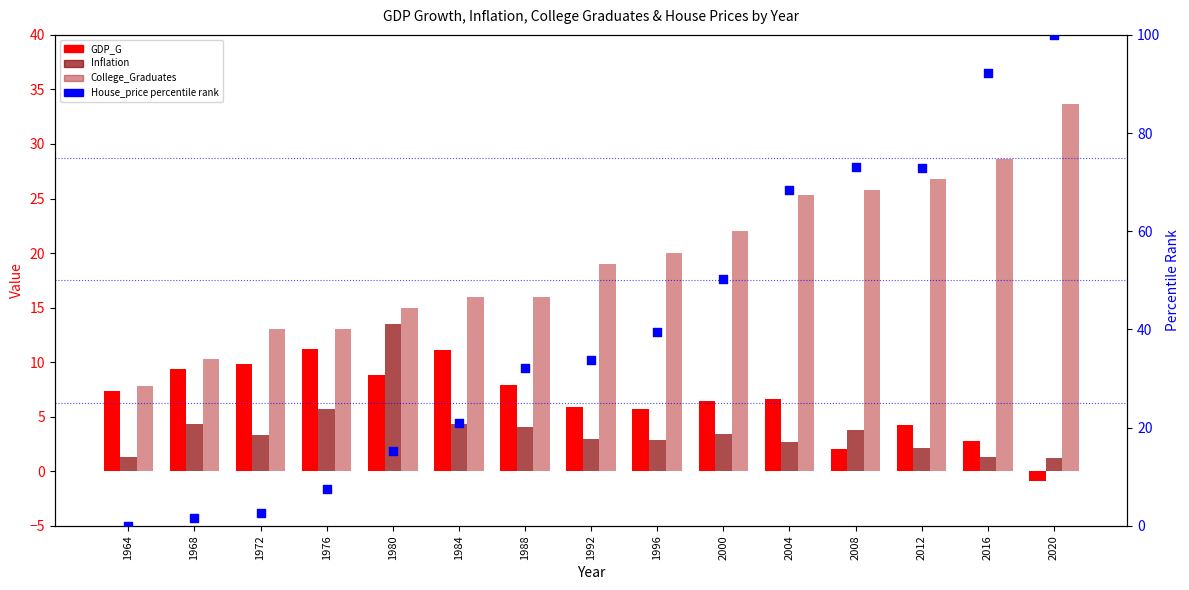

Which series has the largest total across all categories?

House_price (pct rank)